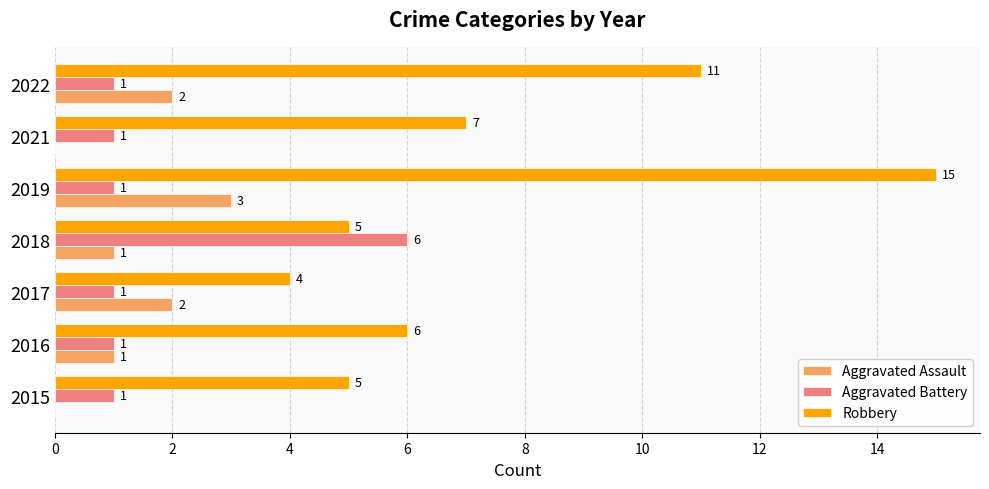

How many series are shown in this chart?

3